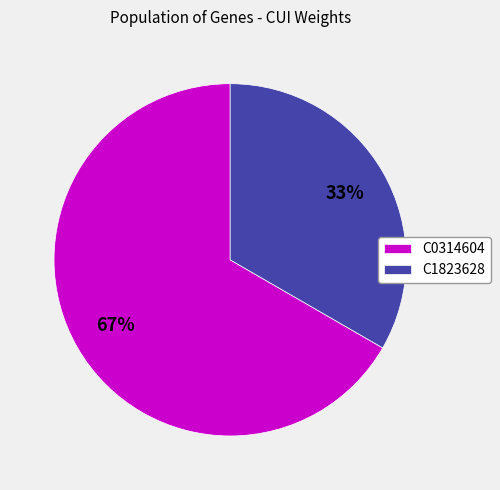

The C1823628 slice represents 33% of the pie. True or false?

True